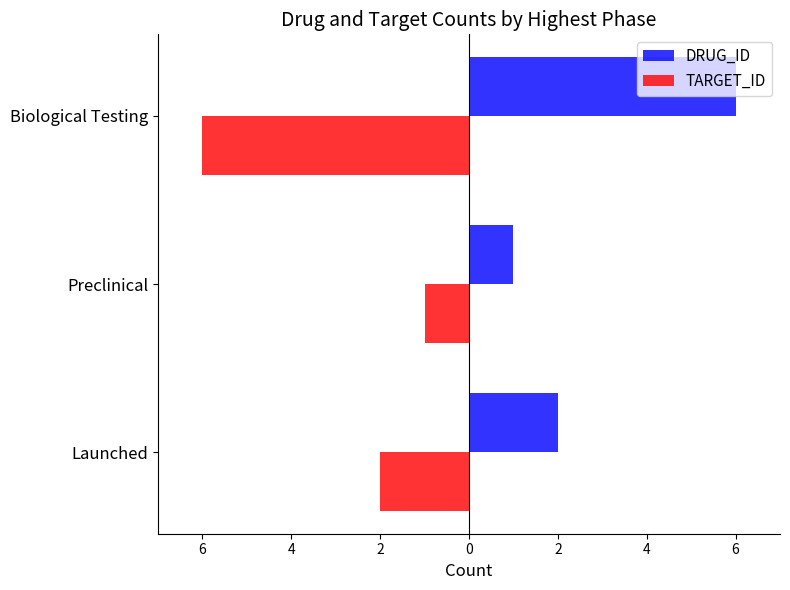

Rank the series by their maximum value, from highest to lowest.

DRUG_ID, TARGET_ID